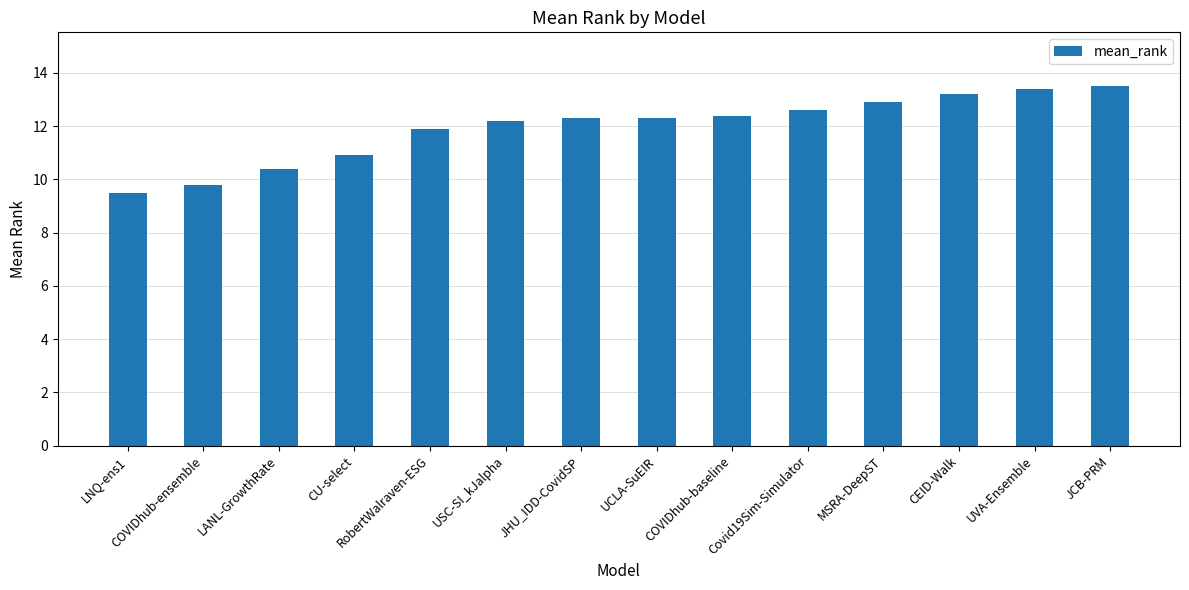

What is the change in value from RobertWalraven-ESG to JCB-PRM?

+1.6